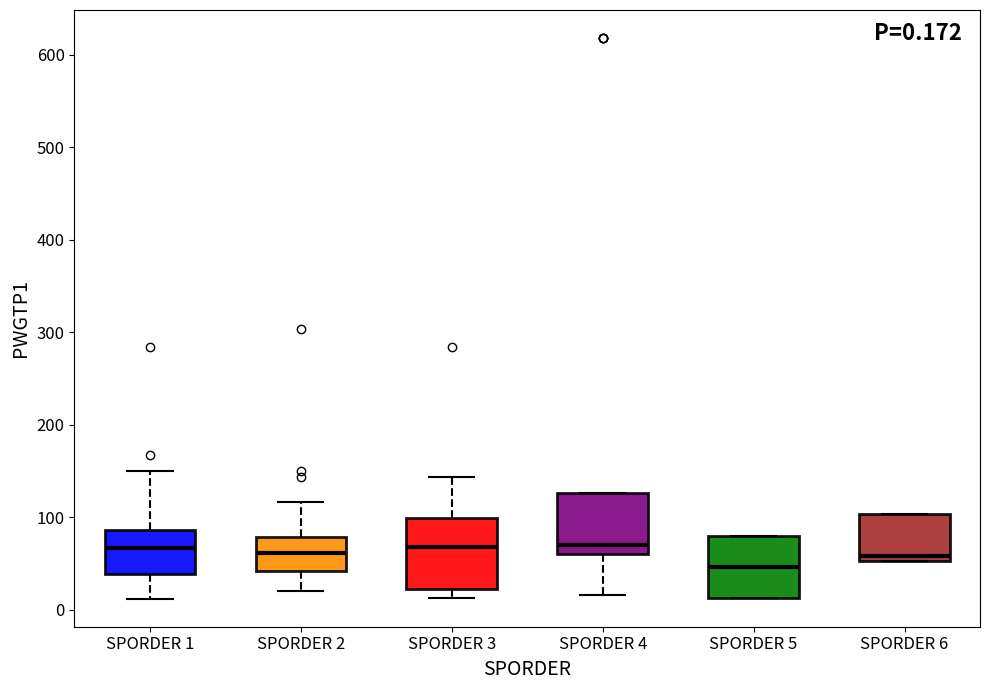

Which box has the lowest median line?

SPORDER 5